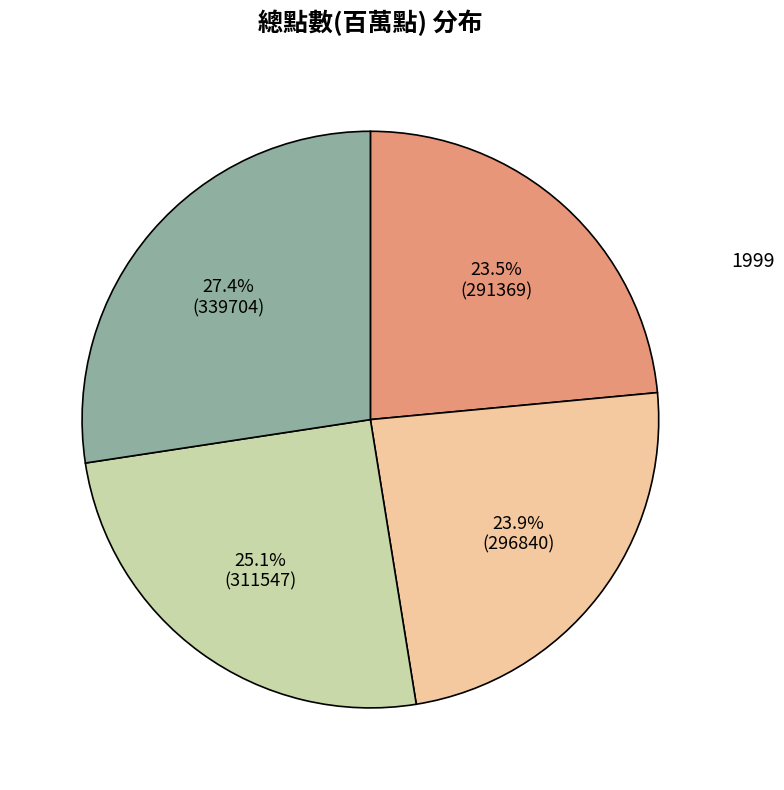

To the nearest percent, what portion does 2001 represent?

25%